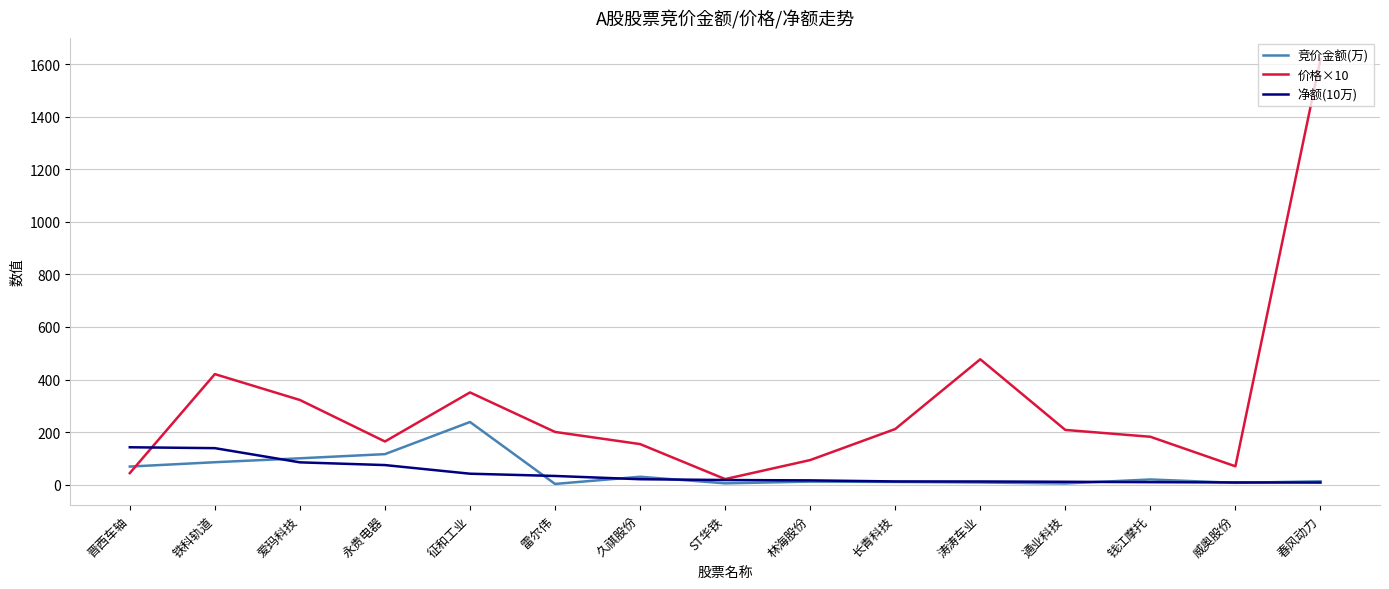

What is the highest value of the 净额(10万) series?

142.3